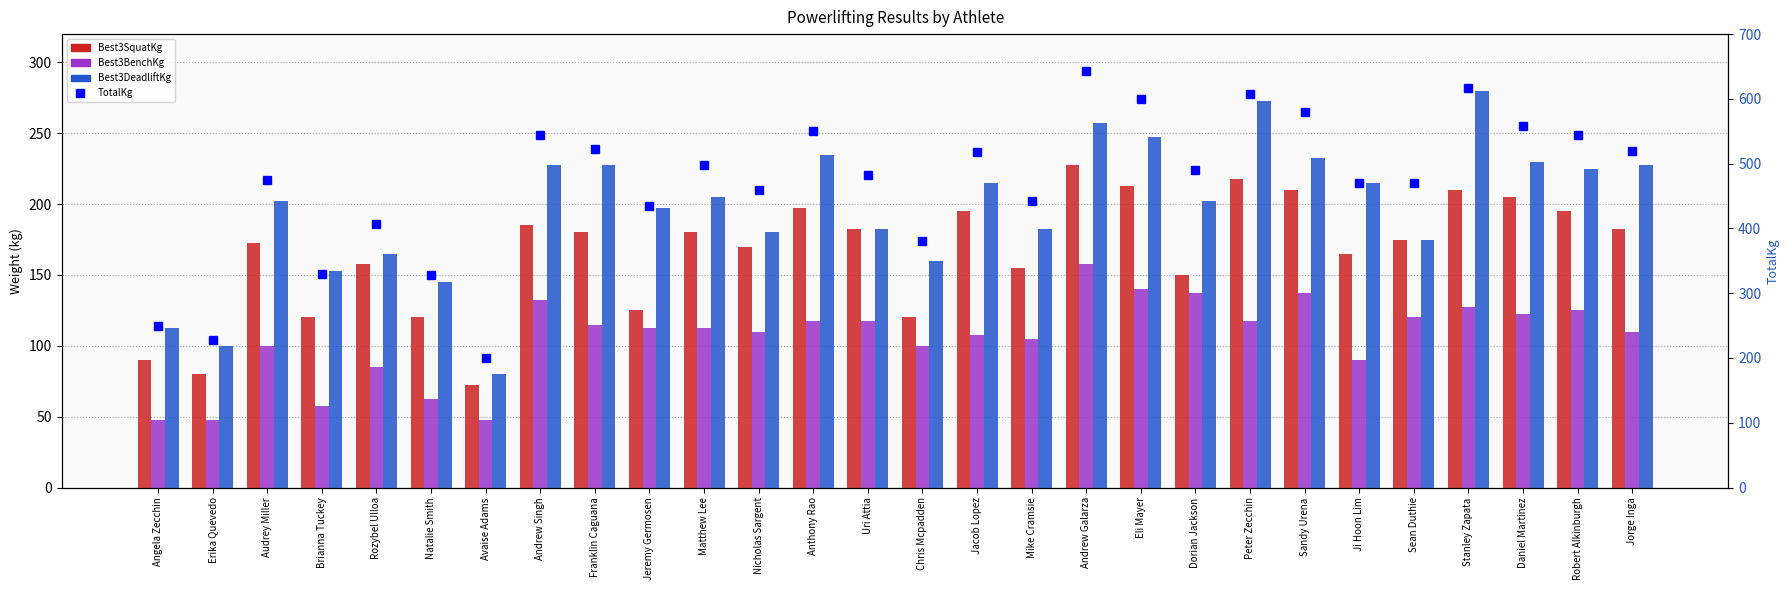

List the labels in order of Best3BenchKg value, smallest first.

Angela Zecchin, Erika Quevedo, Avaise Adams, Brianna Tuckey, Natalie Smith, Rozybel Ulloa, Ji Hoon Lim, Audrey Miller, Chris Mcpadden, Mike Cramsie, Jacob Lopez, Nicholas Sargent, Jorge Inga, Jeremy Germosen, Matthew Lee, Franklin Caguana, Anthony Rao, Uri Attia, Peter Zecchin, Sean Duthie, Daniel Martinez, Robert Alkinburgh, Stanley Zapata, Andrew Singh, Dorian Jackson, Sandy Urena, Eli Mayer, Andrew Galarza